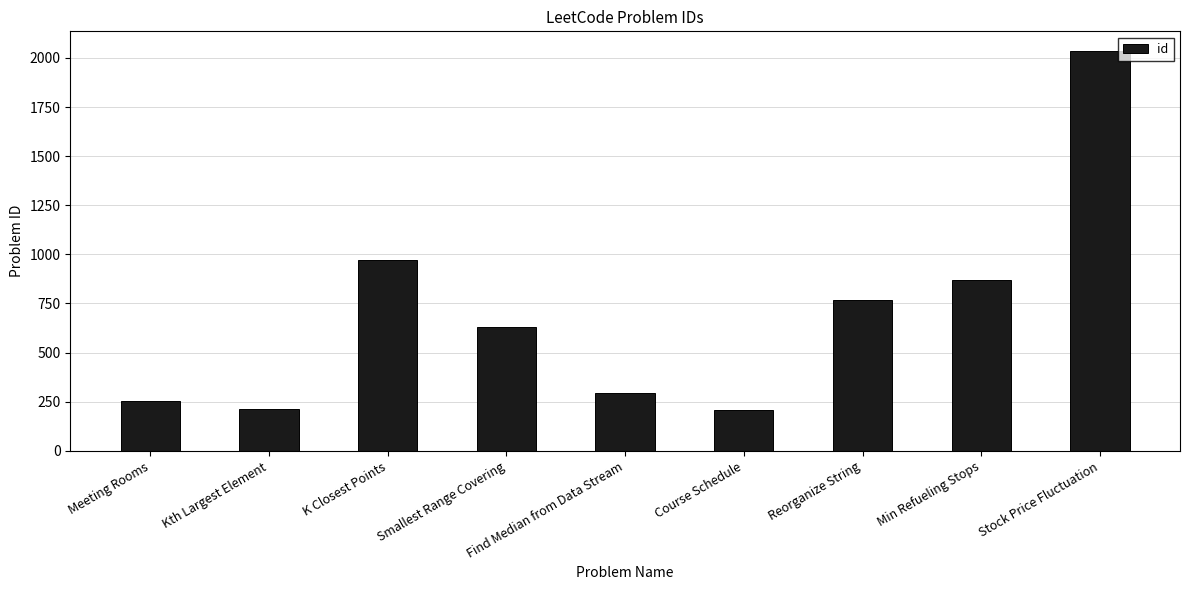

What is the label of the 1st bar from the left?

Meeting Rooms